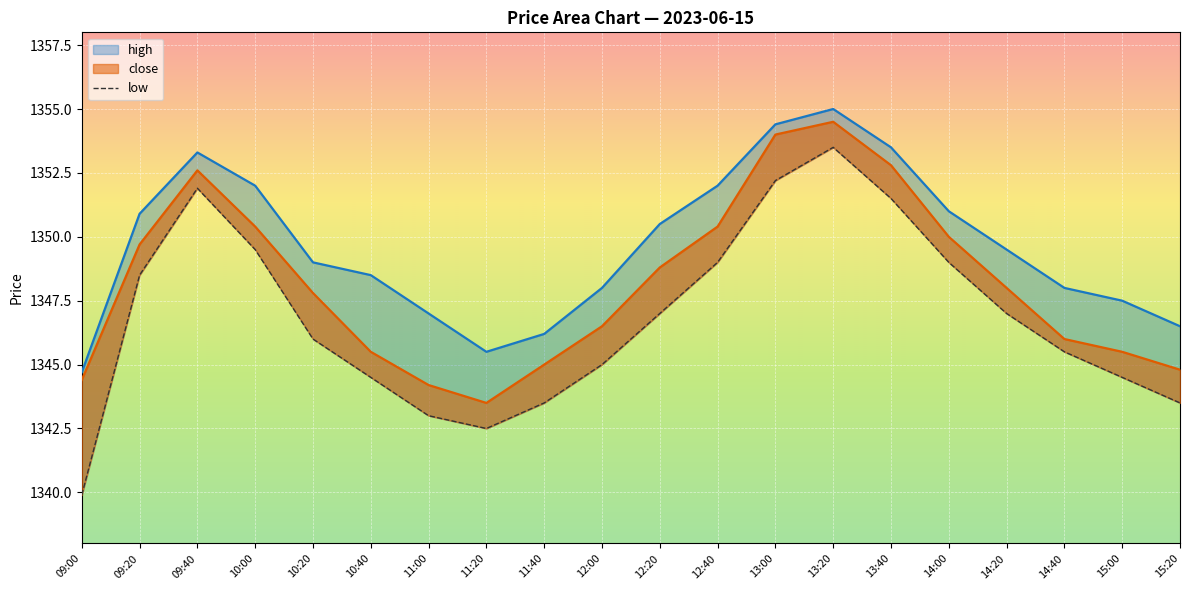

What is the smallest value displayed?

1339.9